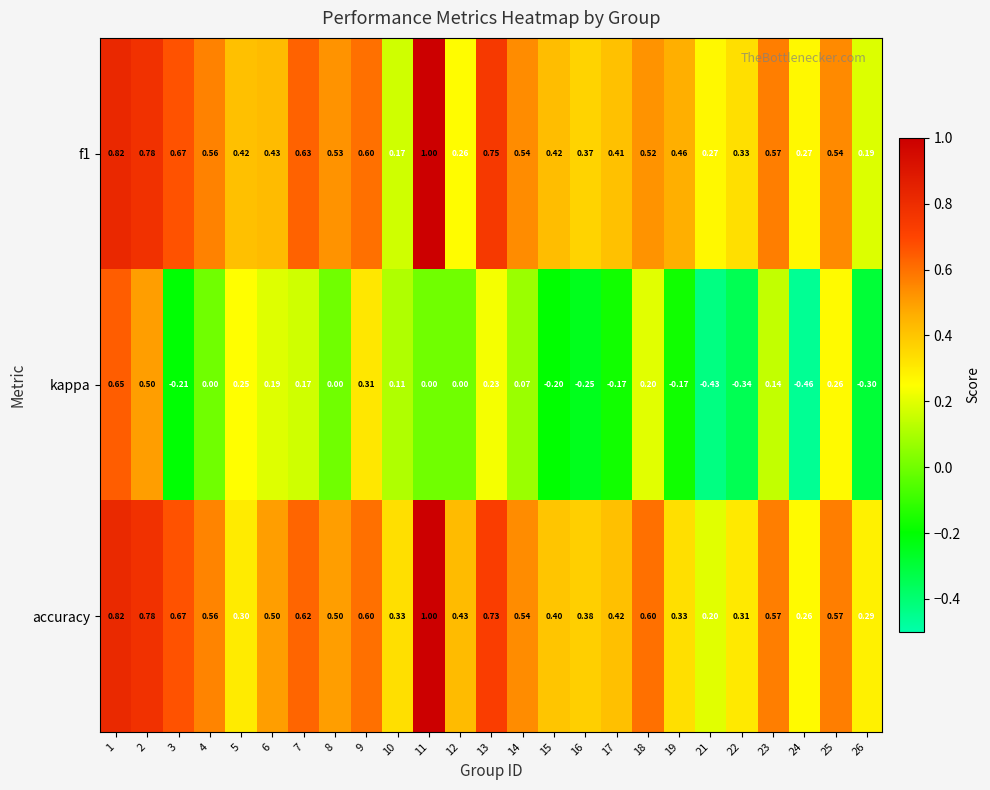

Is the value of f1 at 6 greater than the value of accuracy at 10?

Yes